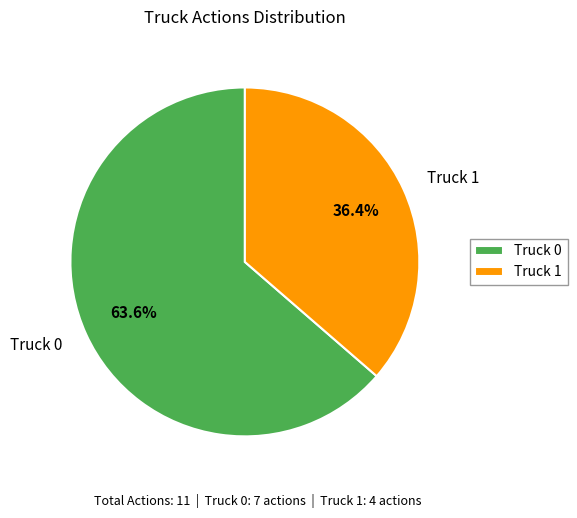

What is the smallest slice in the pie chart?

Truck 1